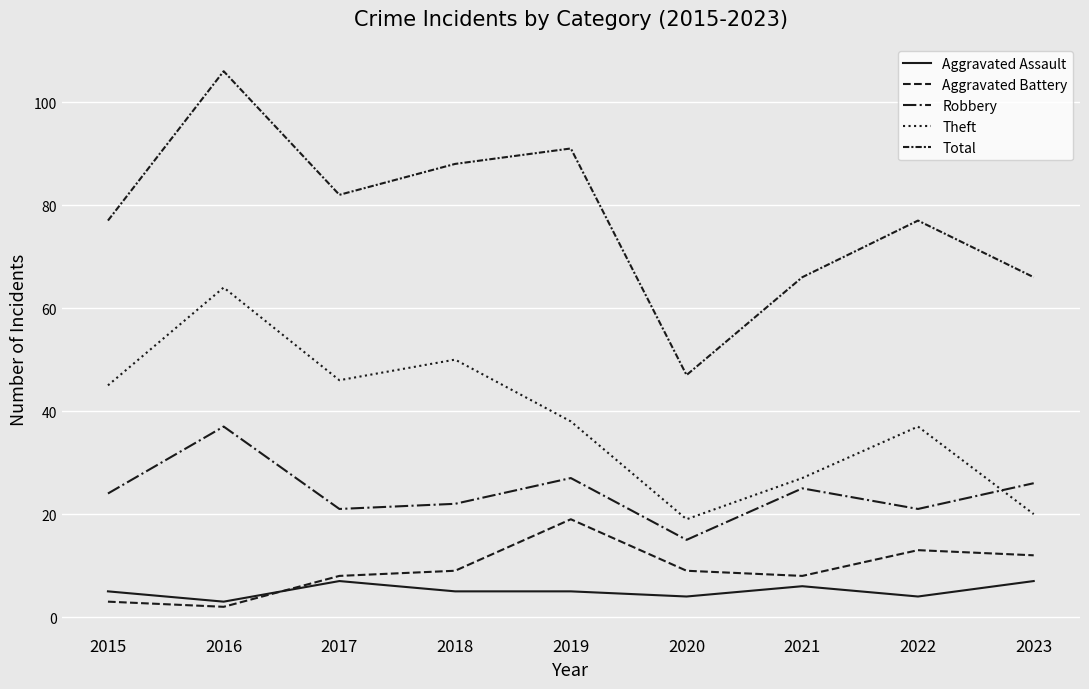

Reading right to left, extract all data points from this chart.

Aggravated Assault: 2023=7	2022=4	2021=6	2020=4	2019=5	2018=5	2017=7	2016=3	2015=5
Aggravated Battery: 2023=12	2022=13	2021=8	2020=9	2019=19	2018=9	2017=8	2016=2	2015=3
Robbery: 2023=26	2022=21	2021=25	2020=15	2019=27	2018=22	2017=21	2016=37	2015=24
Theft: 2023=20	2022=37	2021=27	2020=19	2019=38	2018=50	2017=46	2016=64	2015=45
Total: 2023=66	2022=77	2021=66	2020=47	2019=91	2018=88	2017=82	2016=106	2015=77